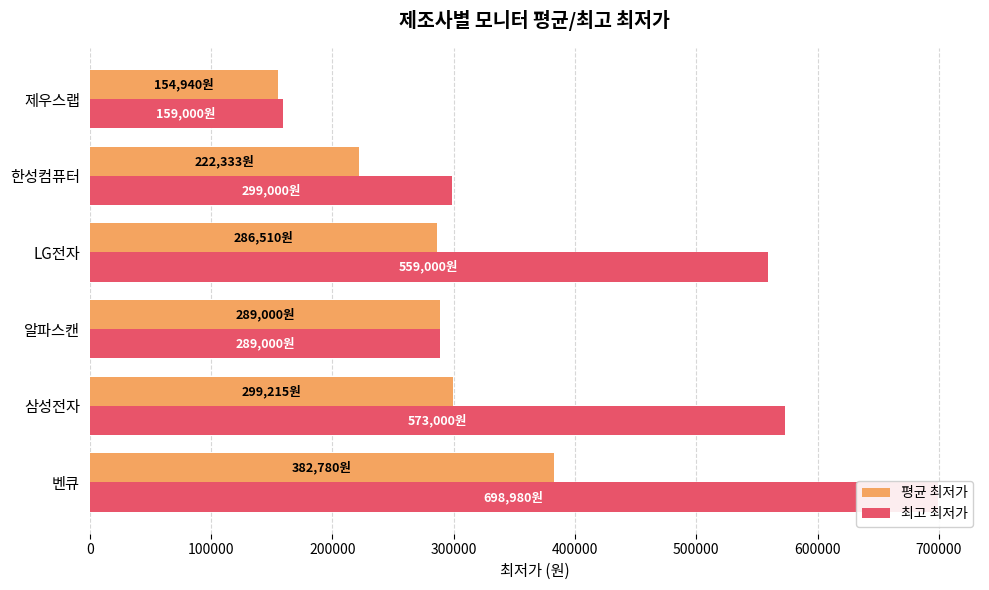

Reading left to right, transcribe all the data shown in this chart.

평균 최저가: 382780	299215	289000	286510	222333	154940
최고 최저가: 698980	573000	289000	559000	299000	159000